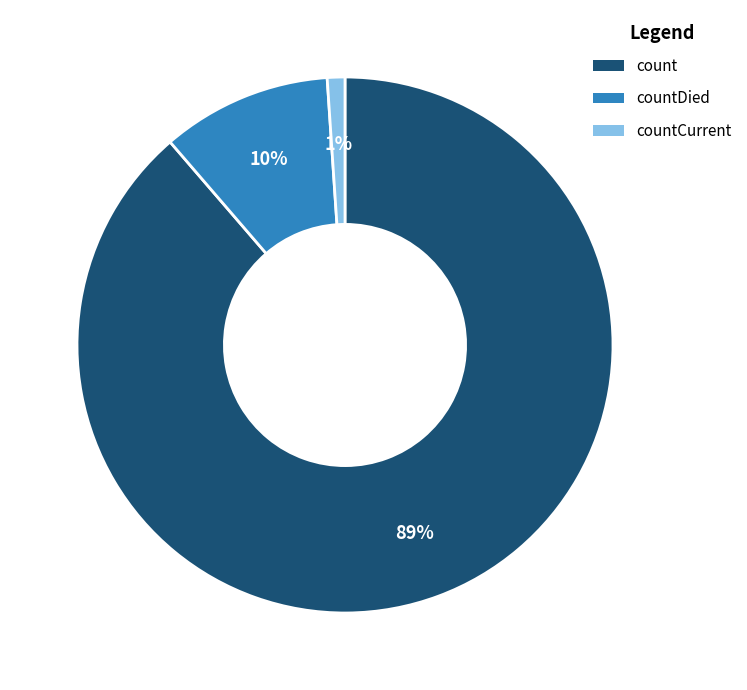

Which slice represents more than half of the pie?

count